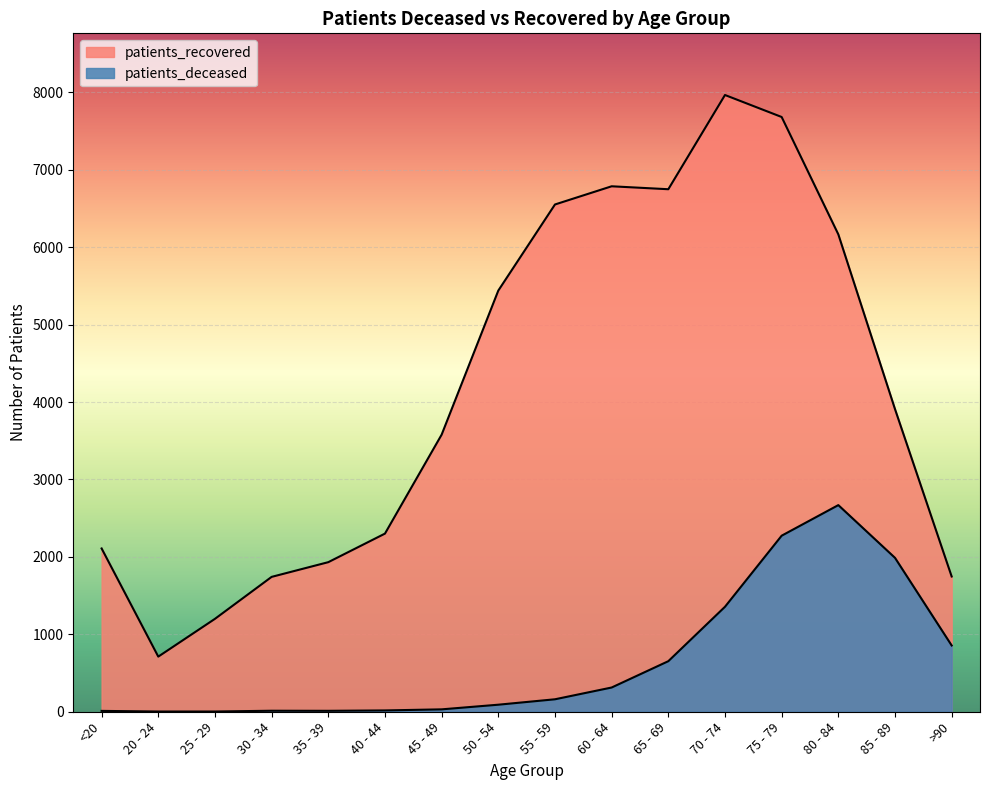

True or false: patients_recovered has a value of 1200 at 25 - 29.

True